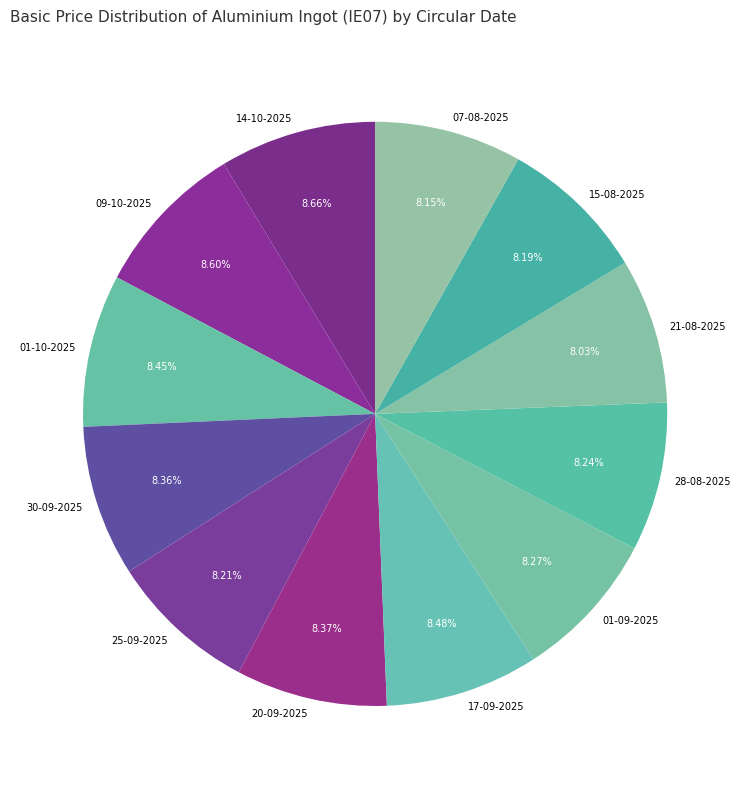

To the nearest percent, what is the average slice percentage?

8%